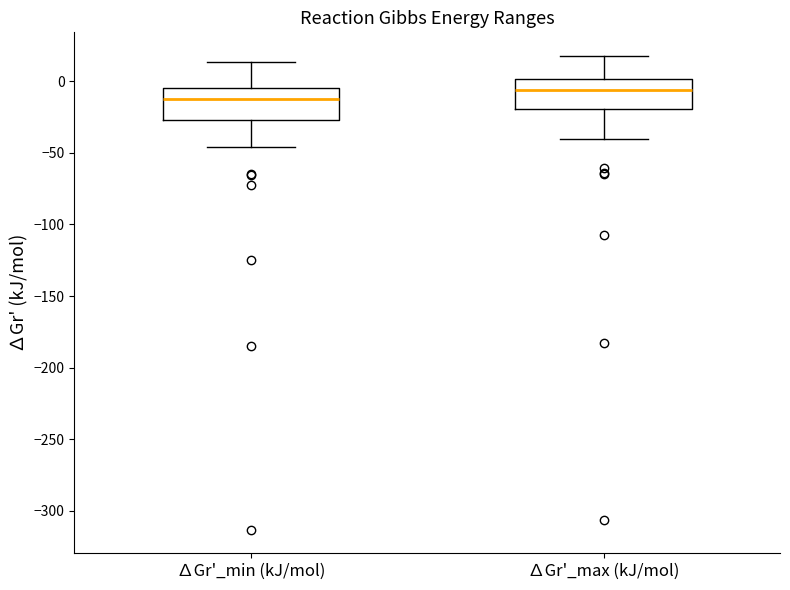

Which box has the highest median line?

∆Gr'_max (kJ/mol)